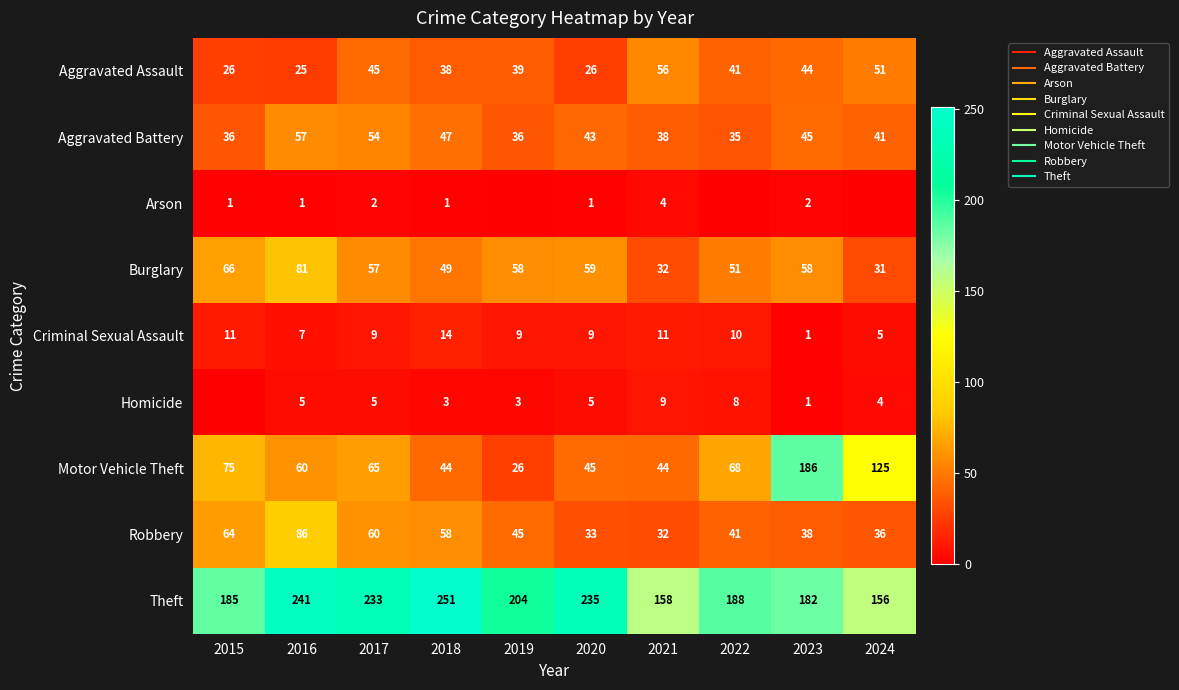

What is the total value across all series at 2024?

449